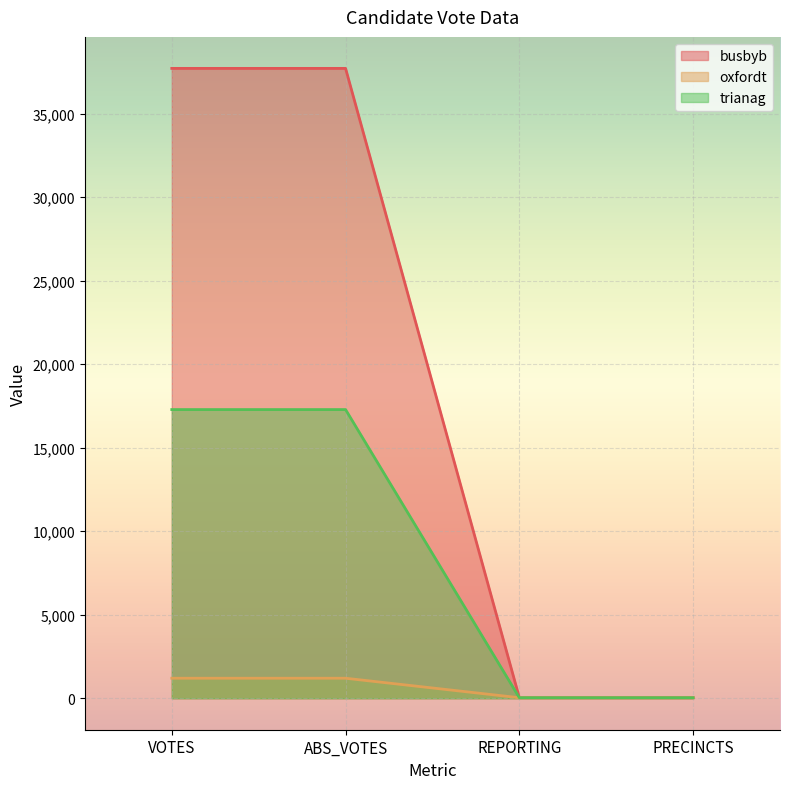

Count the number of data series in this chart.

3